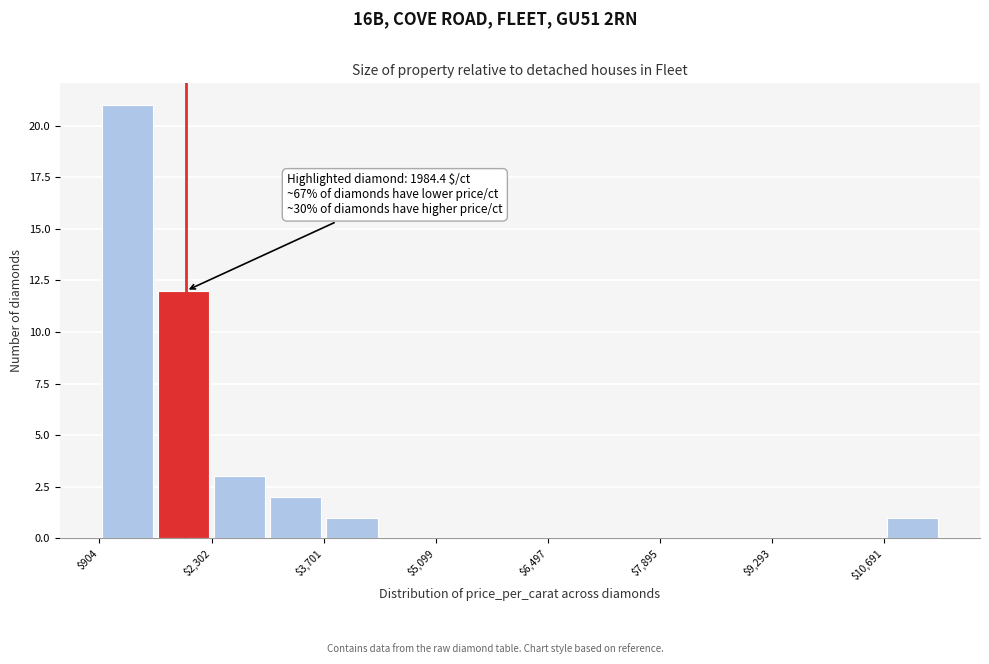

Around what value on the x-axis is the tallest bar? Give the approximate position of its centre, as read against the axis.

1200